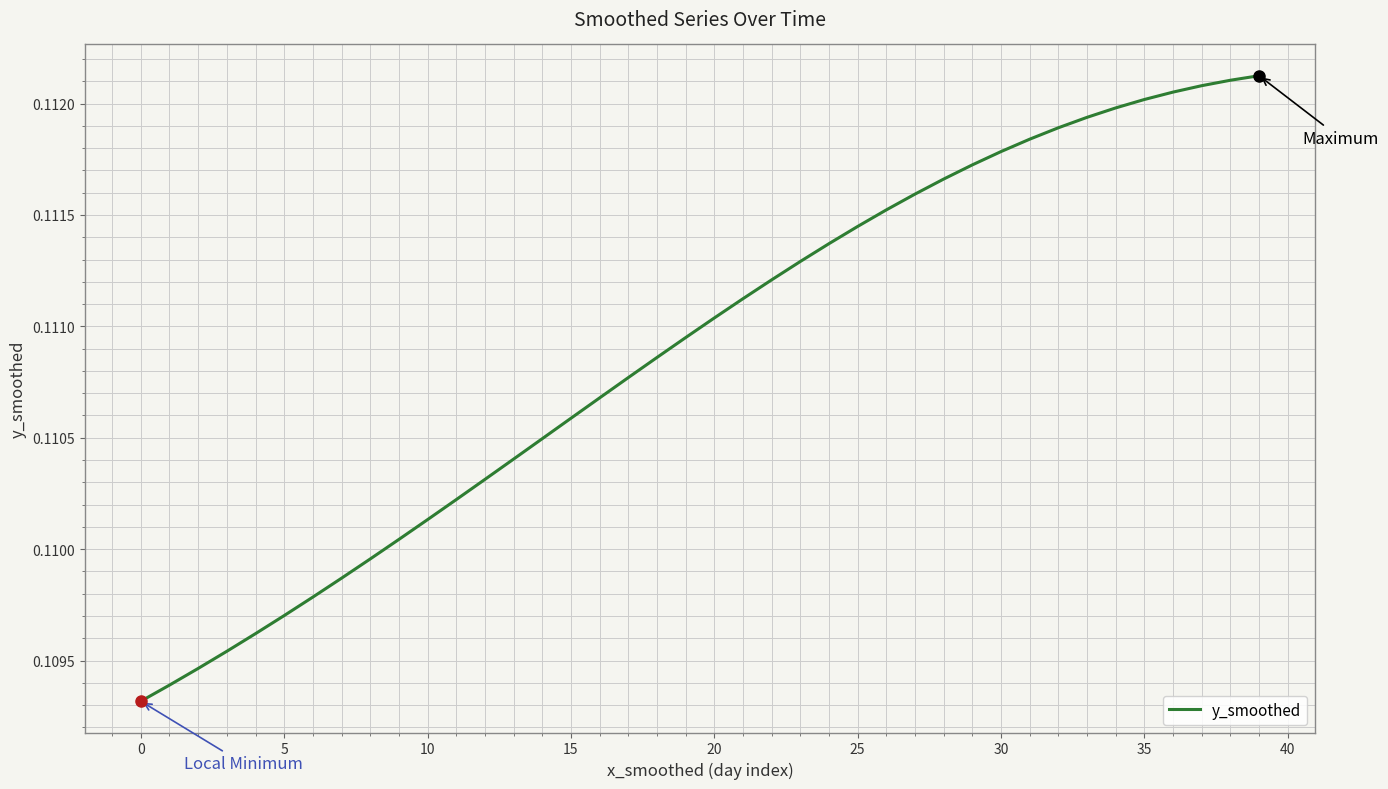

Is this an area chart (filled region under the line)?

No